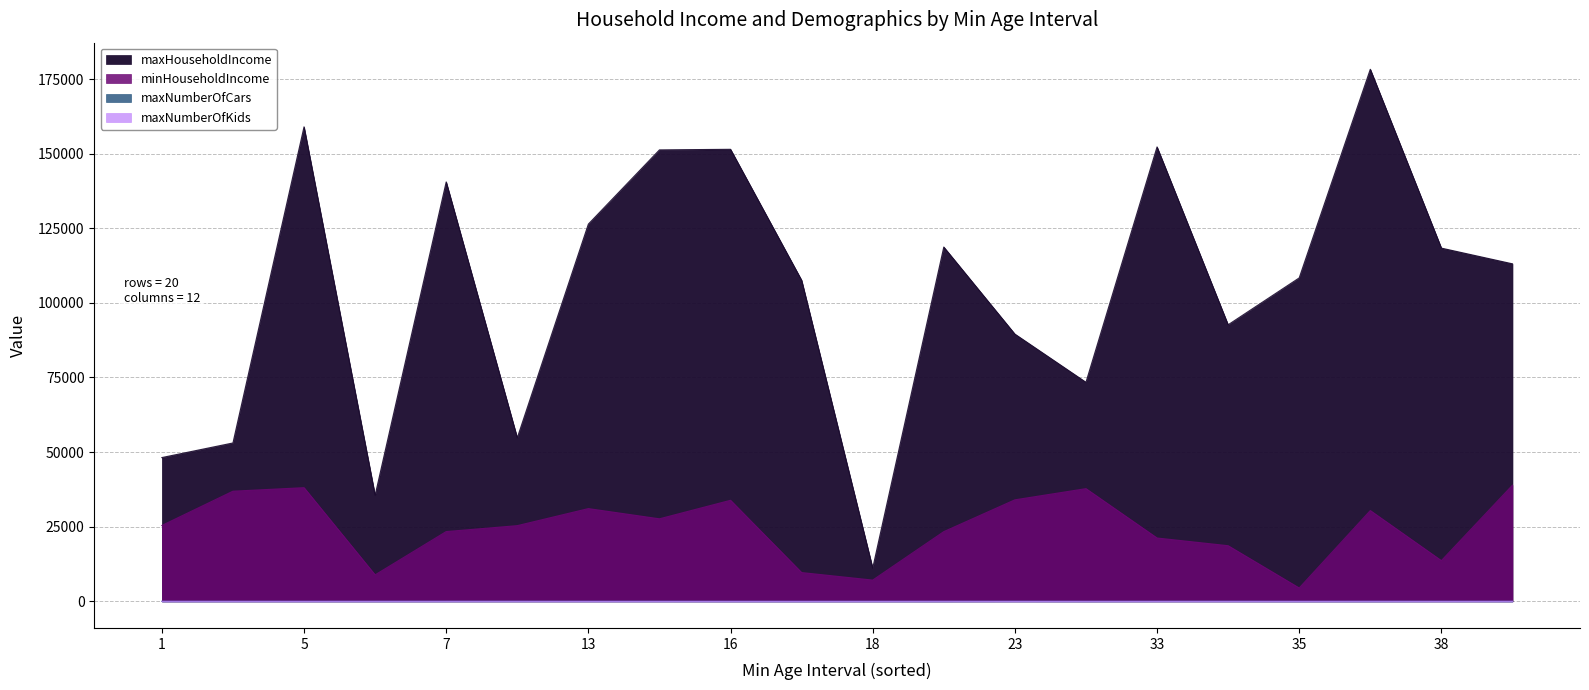

Reading right to left, extract all data points from this chart.

maxHouseholdIncome: nlgh14wgxt=158983	k2qzjt5xaa=48174	nun7s7vlvif=73390	kij4zyzk6o=113085	kx77x4hq7og=152249	0mokf9bulznh=151260	5grg6vf776m=11123	2zwltysnqvr=35524	1cveneswj3p=107580	0zdkb89fnsmd=92657	fa269xljzgh=140522	hpc1i3c3cn9=151454	3uxf7tkea1o=126397	ojvtlryhft=53063	bqjddhjkbh=178269	9reo5j1f5us=89544	vwyhqsae9aa=118711	82ihhivkeh5=54780	he9siq5mew7=118348	zd7yoxw3p7i=108370
minHouseholdIncome: nlgh14wgxt=38083	k2qzjt5xaa=25416	nun7s7vlvif=37759	kij4zyzk6o=38919	kx77x4hq7og=21221	0mokf9bulznh=27652	5grg6vf776m=7120	2zwltysnqvr=8869	1cveneswj3p=9642	0zdkb89fnsmd=18639	fa269xljzgh=23376	hpc1i3c3cn9=33859	3uxf7tkea1o=31073	ojvtlryhft=36903	bqjddhjkbh=30418	9reo5j1f5us=34011	vwyhqsae9aa=23357	82ihhivkeh5=25361	he9siq5mew7=13635	zd7yoxw3p7i=4475
maxNumberOfCars: nlgh14wgxt=10	k2qzjt5xaa=2	nun7s7vlvif=0	kij4zyzk6o=0	kx77x4hq7og=18	0mokf9bulznh=18	5grg6vf776m=6	2zwltysnqvr=6	1cveneswj3p=0	0zdkb89fnsmd=19	fa269xljzgh=12	hpc1i3c3cn9=5	3uxf7tkea1o=19	ojvtlryhft=14	bqjddhjkbh=0	9reo5j1f5us=22	vwyhqsae9aa=0	82ihhivkeh5=19	he9siq5mew7=20	zd7yoxw3p7i=0
maxNumberOfKids: nlgh14wgxt=2	k2qzjt5xaa=11	nun7s7vlvif=3	kij4zyzk6o=10	kx77x4hq7og=4	0mokf9bulznh=0	5grg6vf776m=0	2zwltysnqvr=6	1cveneswj3p=0	0zdkb89fnsmd=8	fa269xljzgh=8	hpc1i3c3cn9=0	3uxf7tkea1o=0	ojvtlryhft=6	bqjddhjkbh=11	9reo5j1f5us=0	vwyhqsae9aa=10	82ihhivkeh5=9	he9siq5mew7=3	zd7yoxw3p7i=0